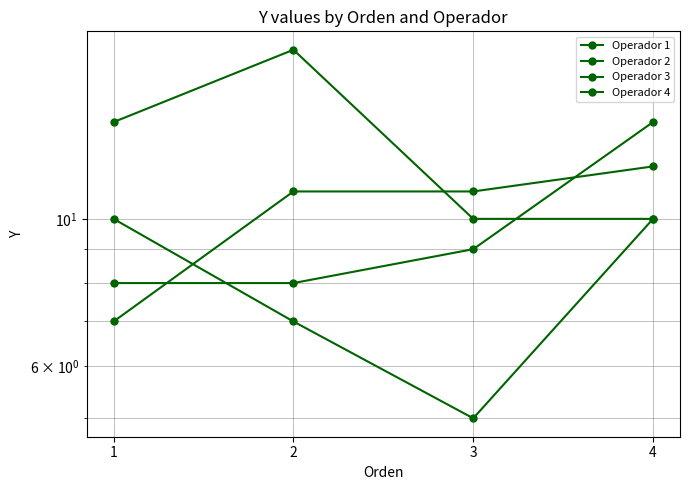

Where is Operador 2 nearest to the value 14?

1